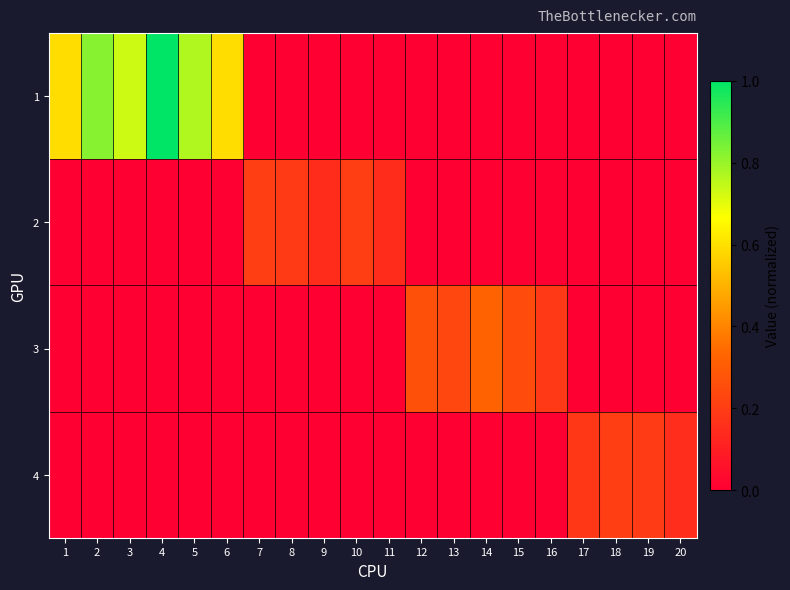

Reading left to right, transcribe all the data shown in this chart.

1: 1=0.6	2=0.8	3=0.7	4=1.0	5=0.8	6=0.6	7=0.0	8=0.0	9=0.0	10=0.0	11=0.0	12=0.0	13=0.0	14=0.0	15=0.0	16=0.0	17=0.0	18=0.0	19=0.0	20=0.0
2: 1=0.0	2=0.0	3=0.0	4=0.0	5=0.0	6=0.0	7=0.2	8=0.2	9=0.1	10=0.2	11=0.1	12=0.0	13=0.0	14=0.0	15=0.0	16=0.0	17=0.0	18=0.0	19=0.0	20=0.0
3: 1=0.0	2=0.0	3=0.0	4=0.0	5=0.0	6=0.0	7=0.0	8=0.0	9=0.0	10=0.0	11=0.0	12=0.3	13=0.2	14=0.3	15=0.2	16=0.2	17=0.0	18=0.0	19=0.0	20=0.0
4: 1=0.0	2=0.0	3=0.0	4=0.0	5=0.0	6=0.0	7=0.0	8=0.0	9=0.0	10=0.0	11=0.0	12=0.0	13=0.0	14=0.0	15=0.0	16=0.0	17=0.2	18=0.2	19=0.2	20=0.1